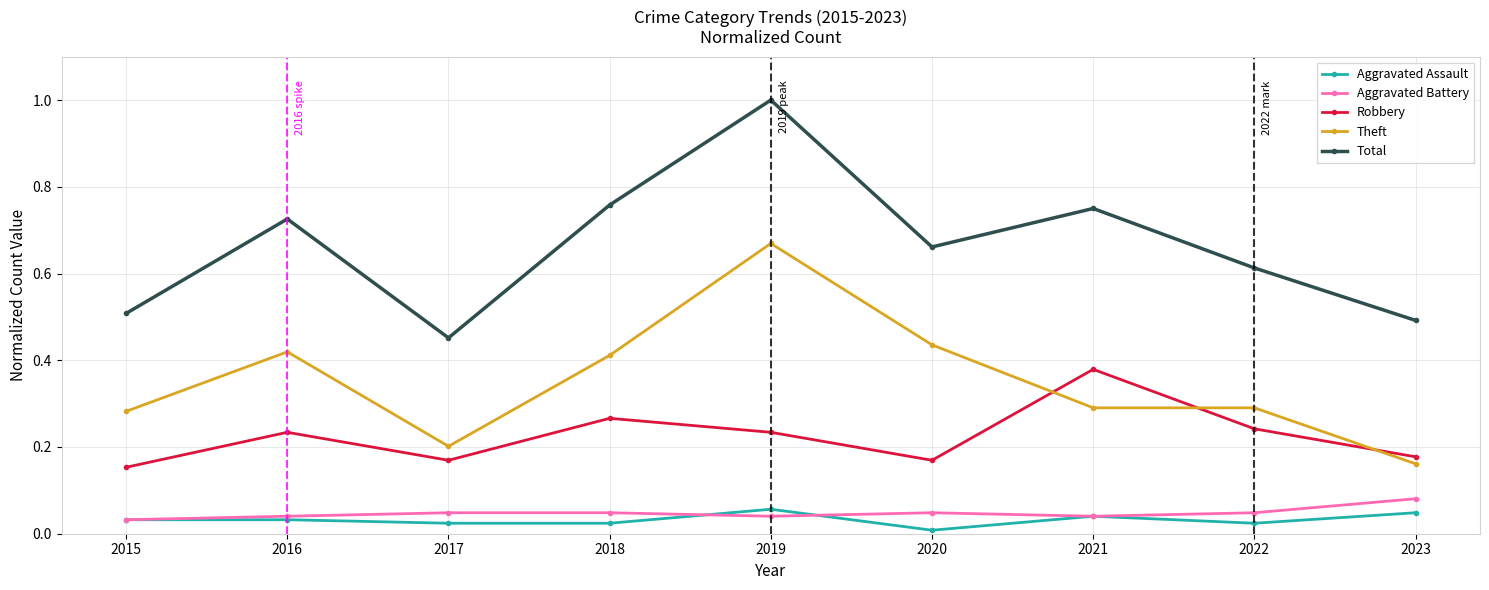

Which category has the lowest value across all series?

2020